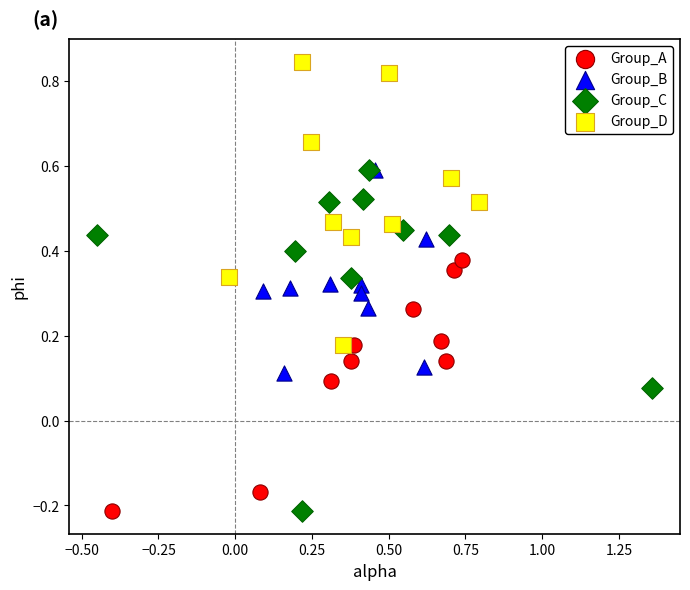

Which series has the largest Y range (max minus min)?

Group_C